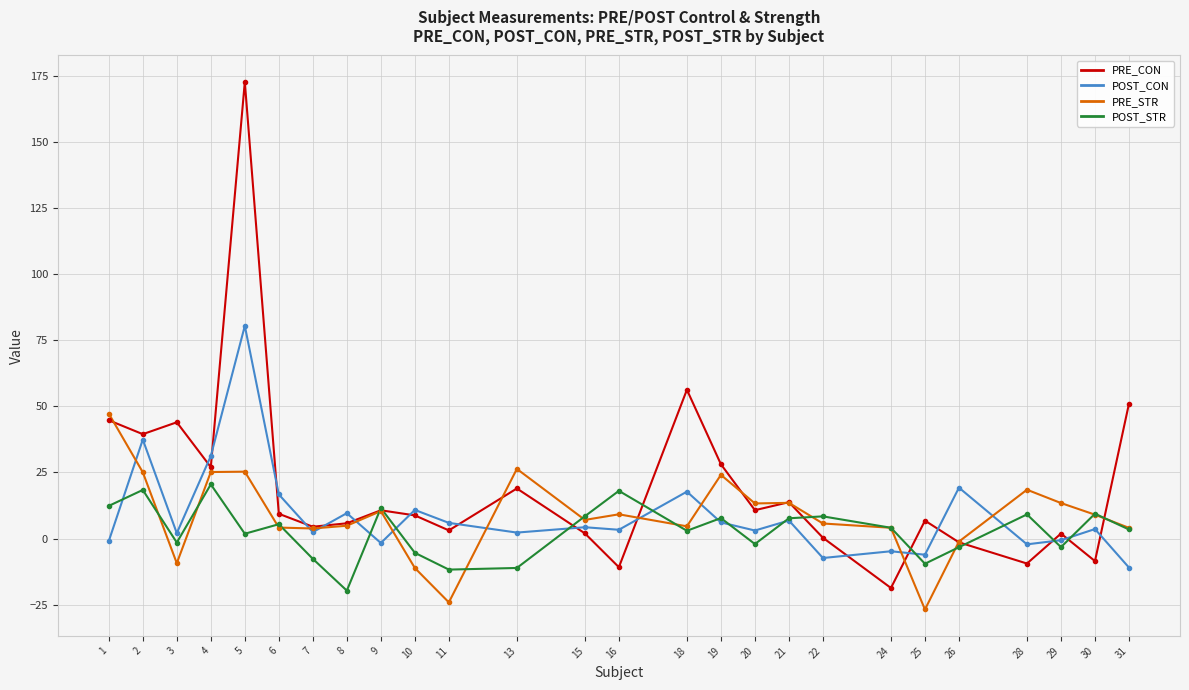

At which category is the sum across all series the highest?

5